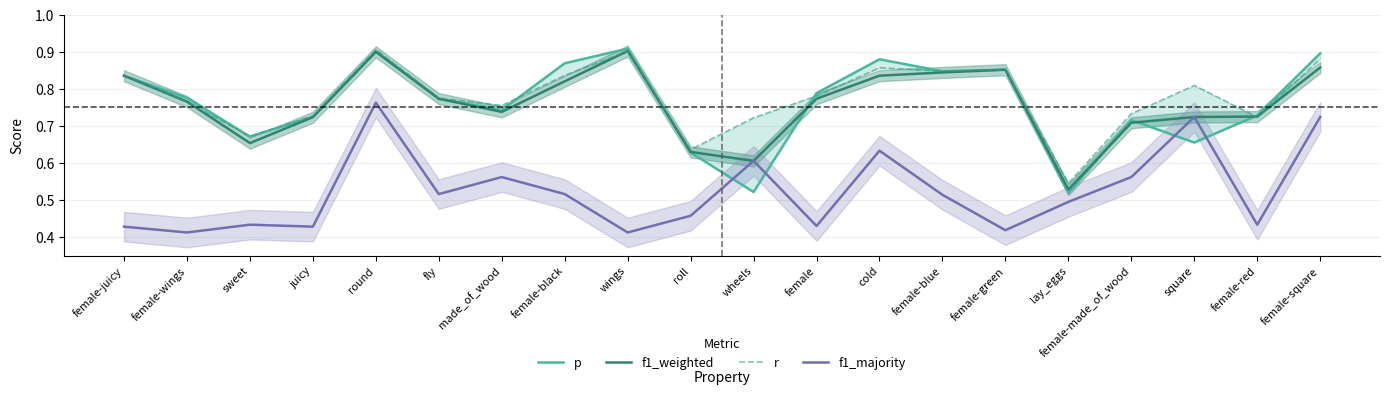

Reading left to right, transcribe all the data shown in this chart.

p: 0.8	0.8	0.7	0.7	0.9	0.8	0.7	0.9	0.9	0.6	0.5	0.8	0.9	0.8	0.9	0.5	0.7	0.7	0.7	0.9
f1_weighted: 0.8	0.8	0.7	0.7	0.9	0.8	0.7	0.8	0.9	0.6	0.6	0.8	0.8	0.8	0.9	0.5	0.7	0.7	0.7	0.9
r: 0.8	0.8	0.7	0.7	0.9	0.8	0.8	0.8	0.9	0.6	0.7	0.8	0.9	0.8	0.9	0.5	0.7	0.8	0.7	0.9
f1_majority: 0.4	0.4	0.4	0.4	0.8	0.5	0.6	0.5	0.4	0.5	0.6	0.4	0.6	0.5	0.4	0.5	0.6	0.7	0.4	0.7